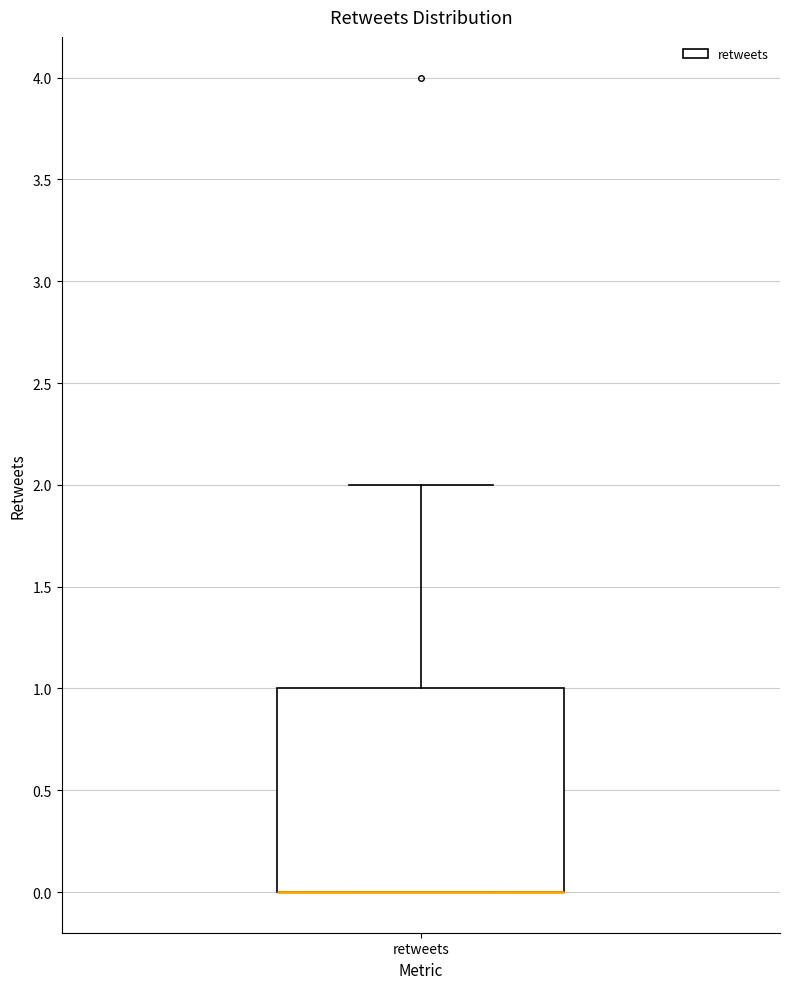

Read this box plot against the y-axis: the position of the median line, the range covered by the box, and the ends of both whiskers. The values are not printed on the chart, so give them approximately, as read against the axis.

median 0 (drawn on the box's lower edge), box 0 to 1, whiskers 0 to 2